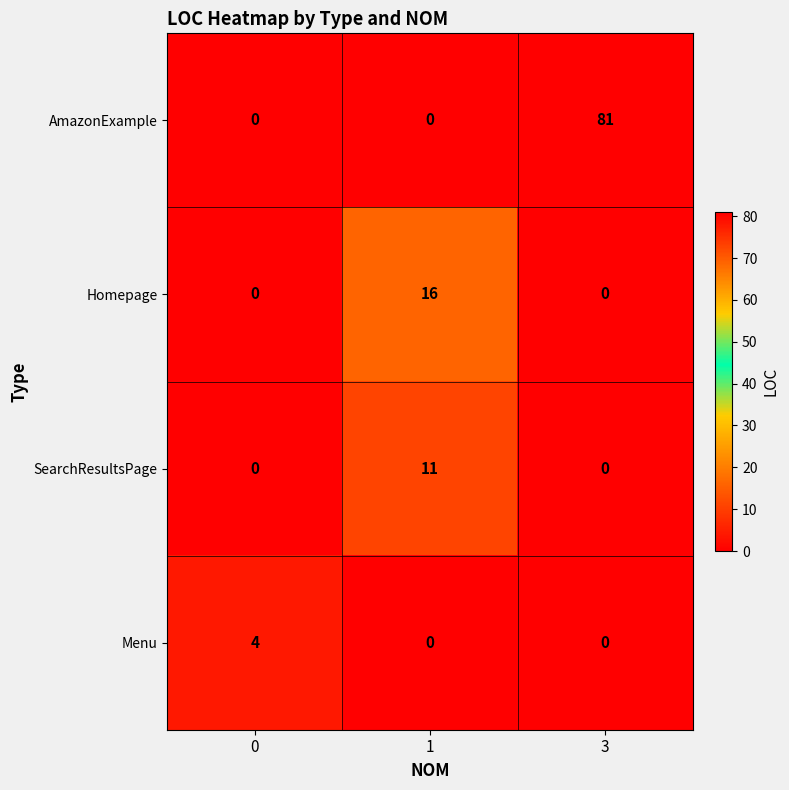

Which series has the largest range (max minus min)?

AmazonExample